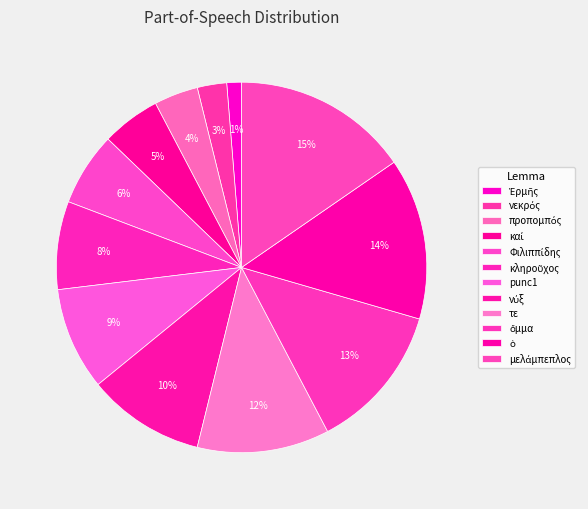

How many slices are in this pie chart?

12